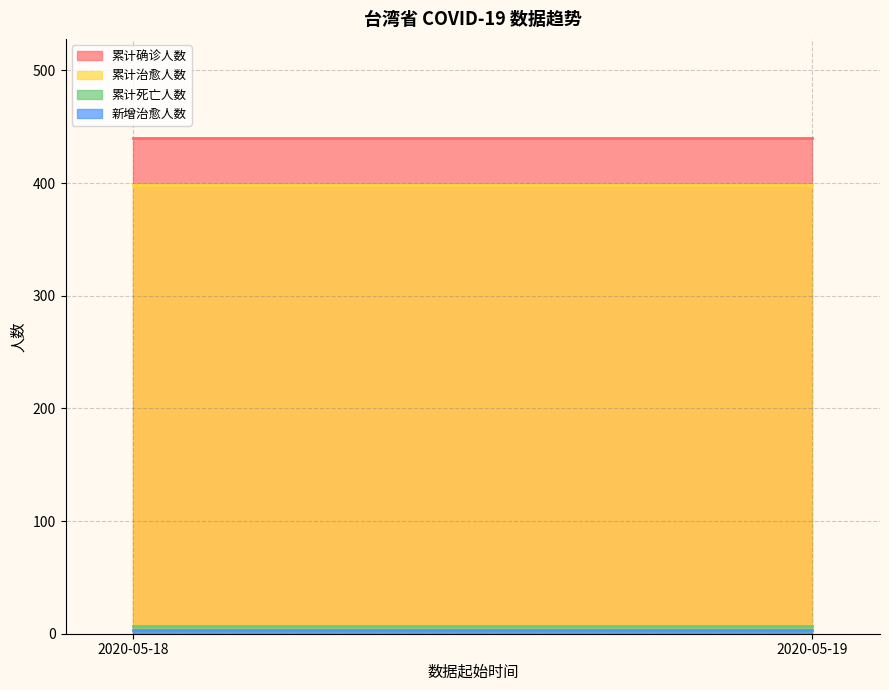

How many categories are shown in the chart?

2